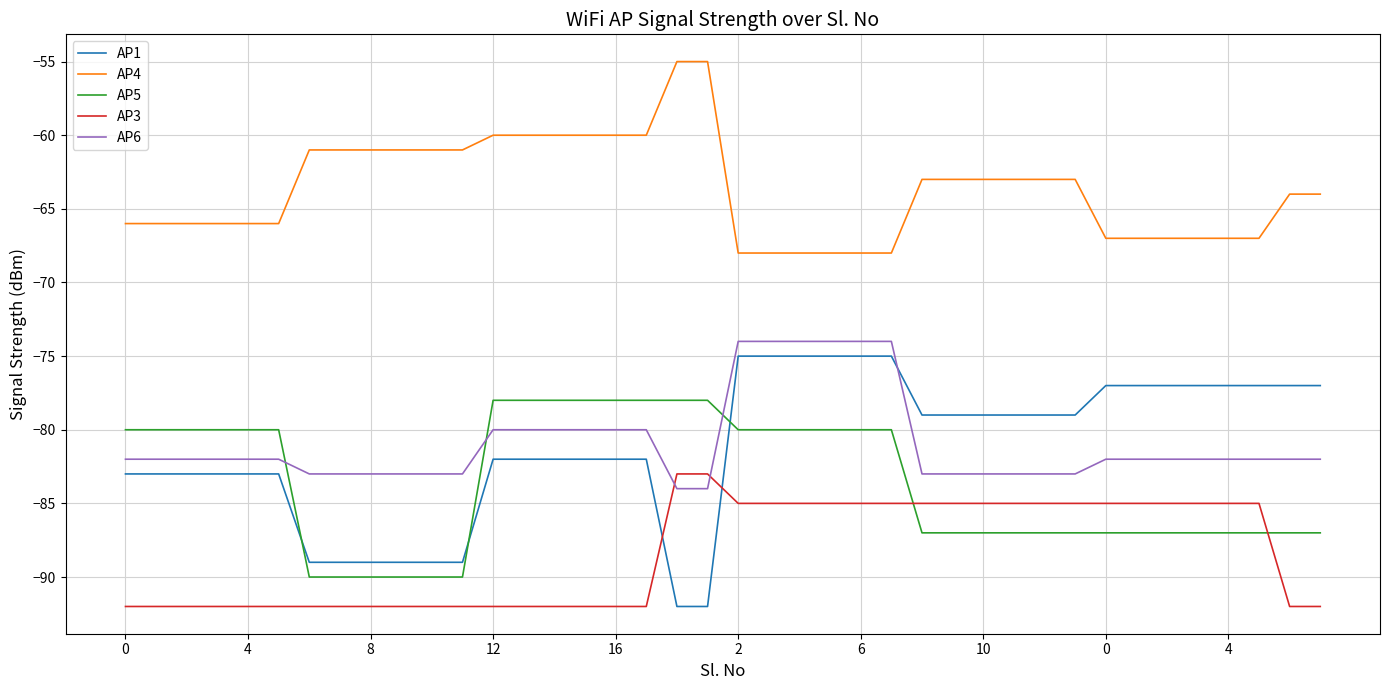

What is the maximum value for AP6?

-74